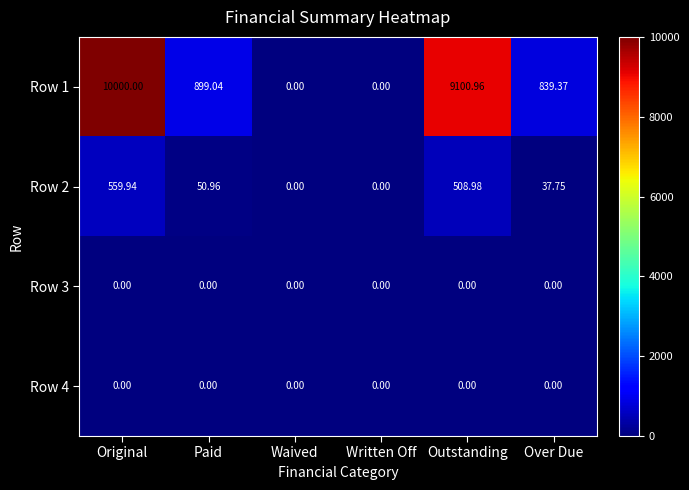

Where does the Row 2 series first go above 50?

Original